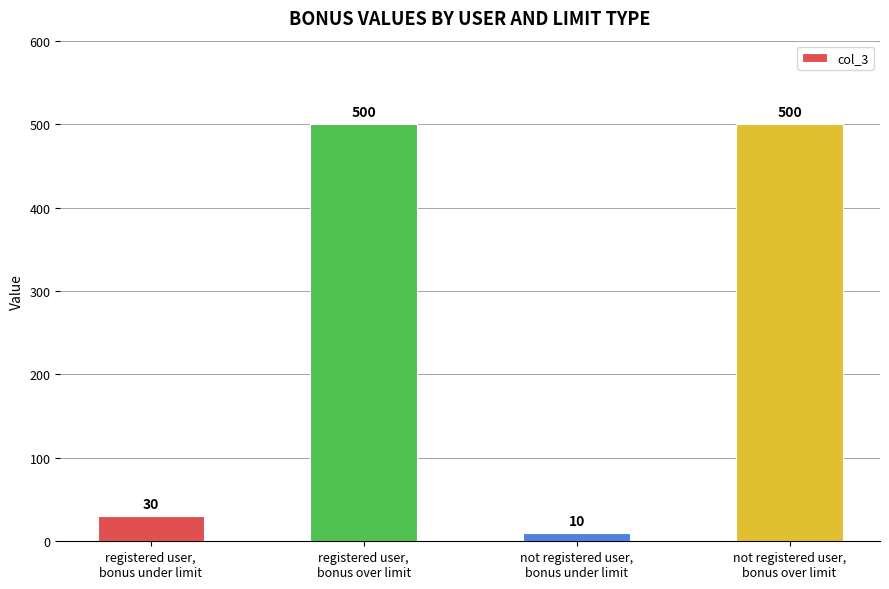

What is the minimum value shown in the chart?

10